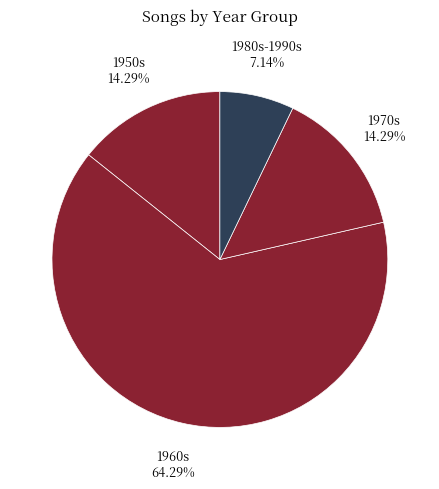

Do 1960s and 1980s-1990s together represent more than half of the pie?

Yes